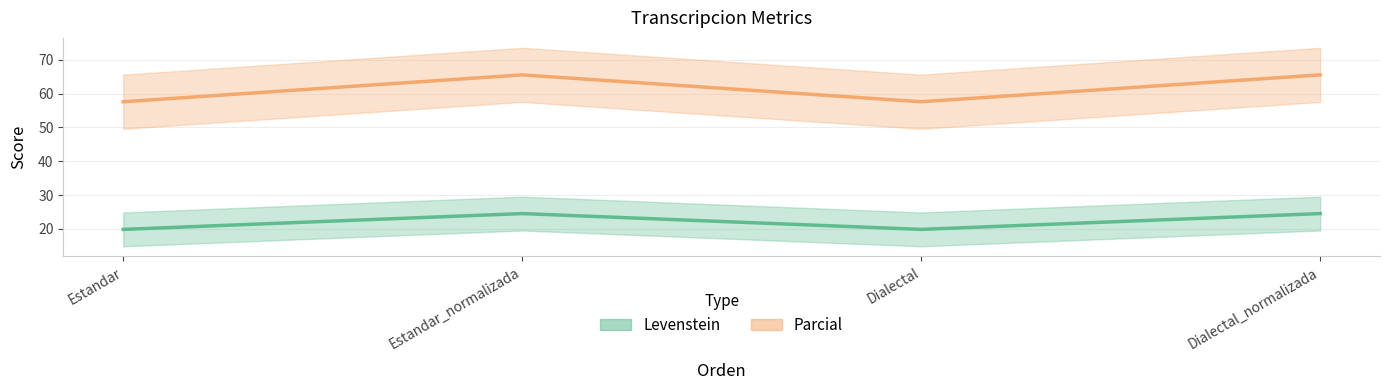

The value of Parcial at Dialectal is 95.5. True or false?

False